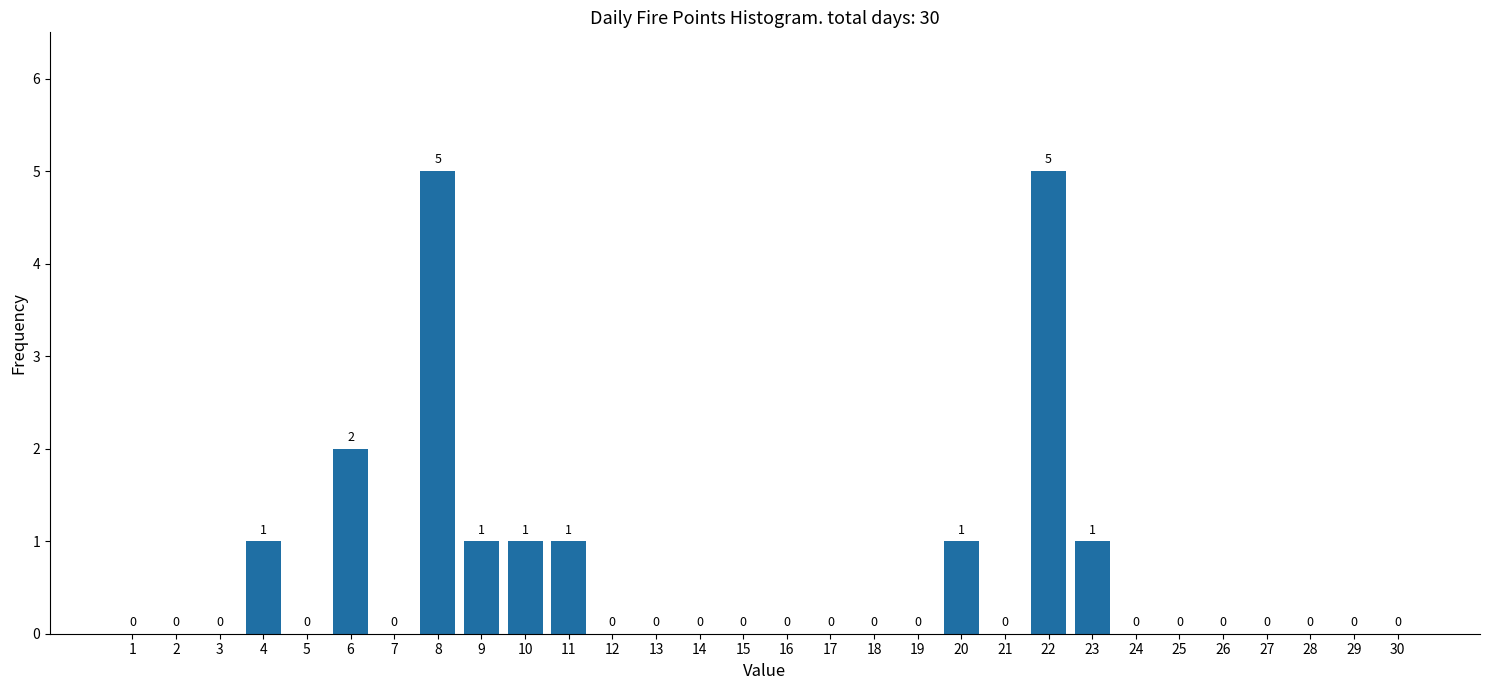

Reading left to right, transcribe all the data shown in this chart.

1=0	2=0	3=0	4=1	5=0	6=2	7=0	8=5	9=1	10=1	11=1	12=0	13=0	14=0	15=0	16=0	17=0	18=0	19=0	20=1	21=0	22=5	23=1	24=0	25=0	26=0	27=0	28=0	29=0	30=0